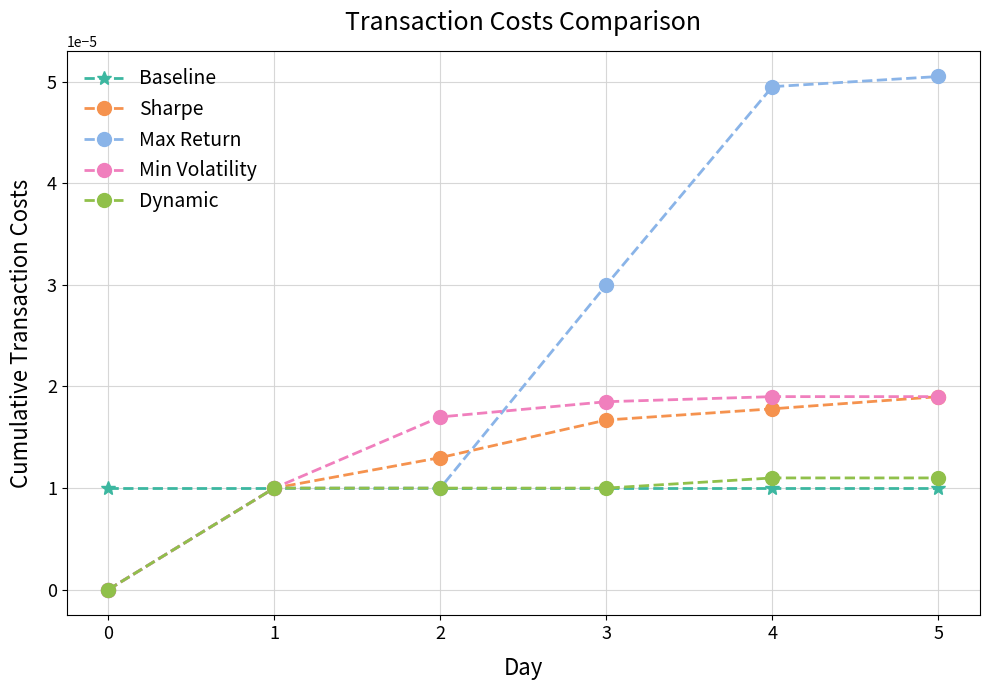

Does the chart have visible grid lines?

Yes